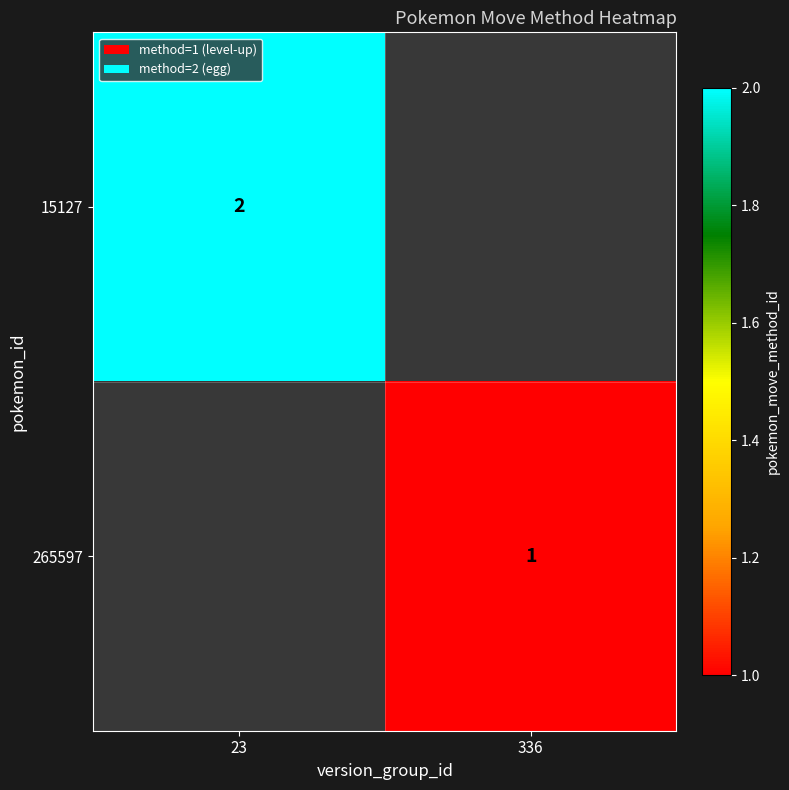

Is the value of 15127 at 23 greater than the value of 265597 at 336?

Yes